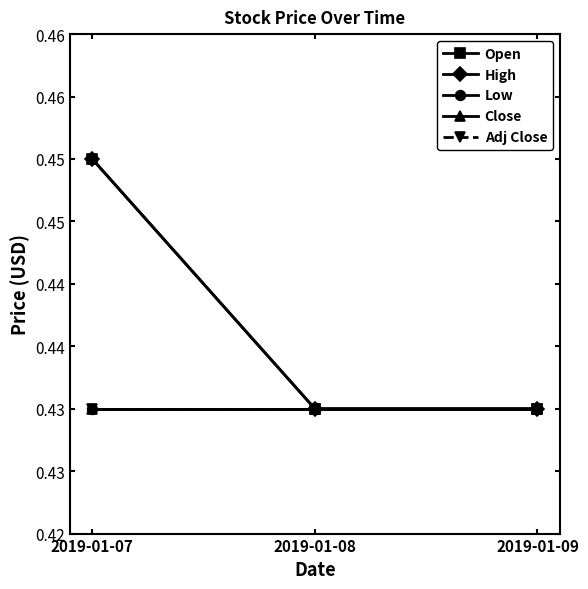

Is this an area chart (filled region under the line)?

No